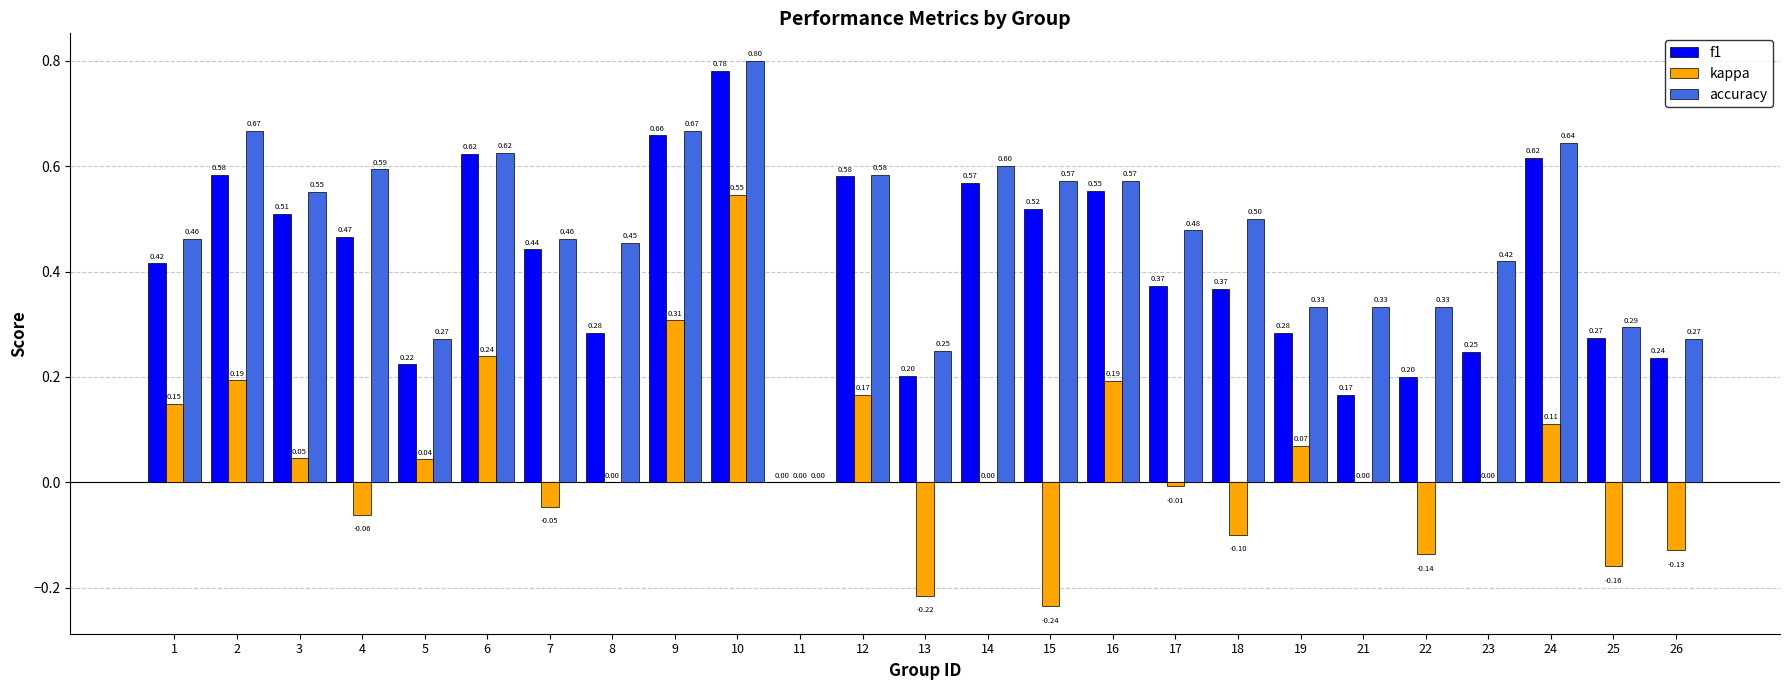

What is the sum of all kappa values?

1.0